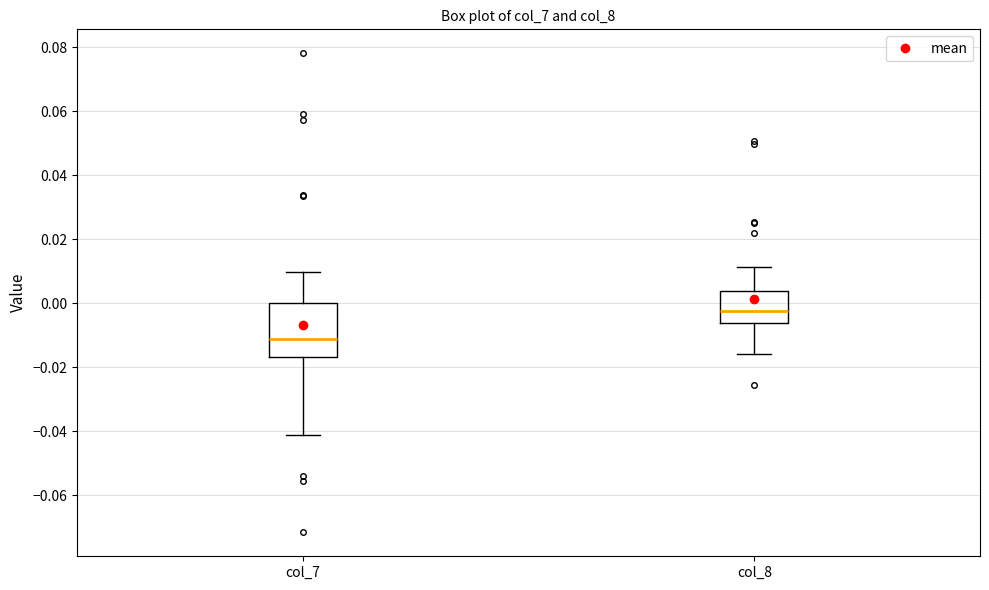

Reading left to right, transcribe this box plot: for each box, give where its median line is, the range the box spans, and where its two whiskers end, as read against the y-axis. The values are not printed on the chart, so give them approximately, as read against the axis.

col_7: median -0.012, box -0.016 to 0.000, whiskers -0.042 to 0.010
col_8: median -0.002, box -0.006 to 0.004, whiskers -0.016 to 0.012